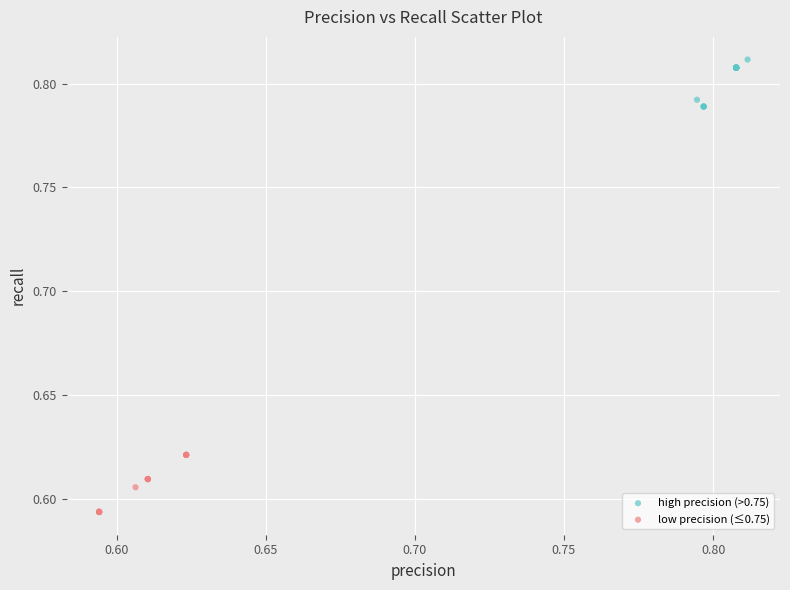

What are all the series names shown in the legend?

high precision (>0.75), low precision (≤0.75)